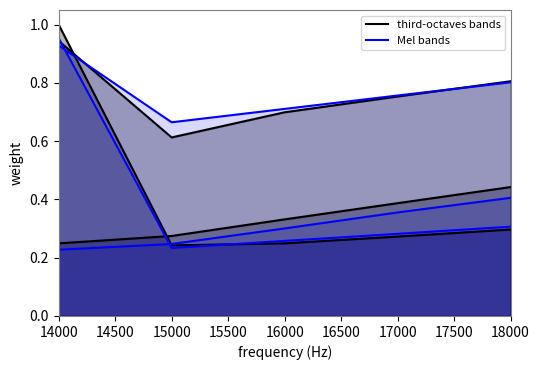

Rank the series by their maximum value, from highest to lowest.

third-octaves bands, Mel bands